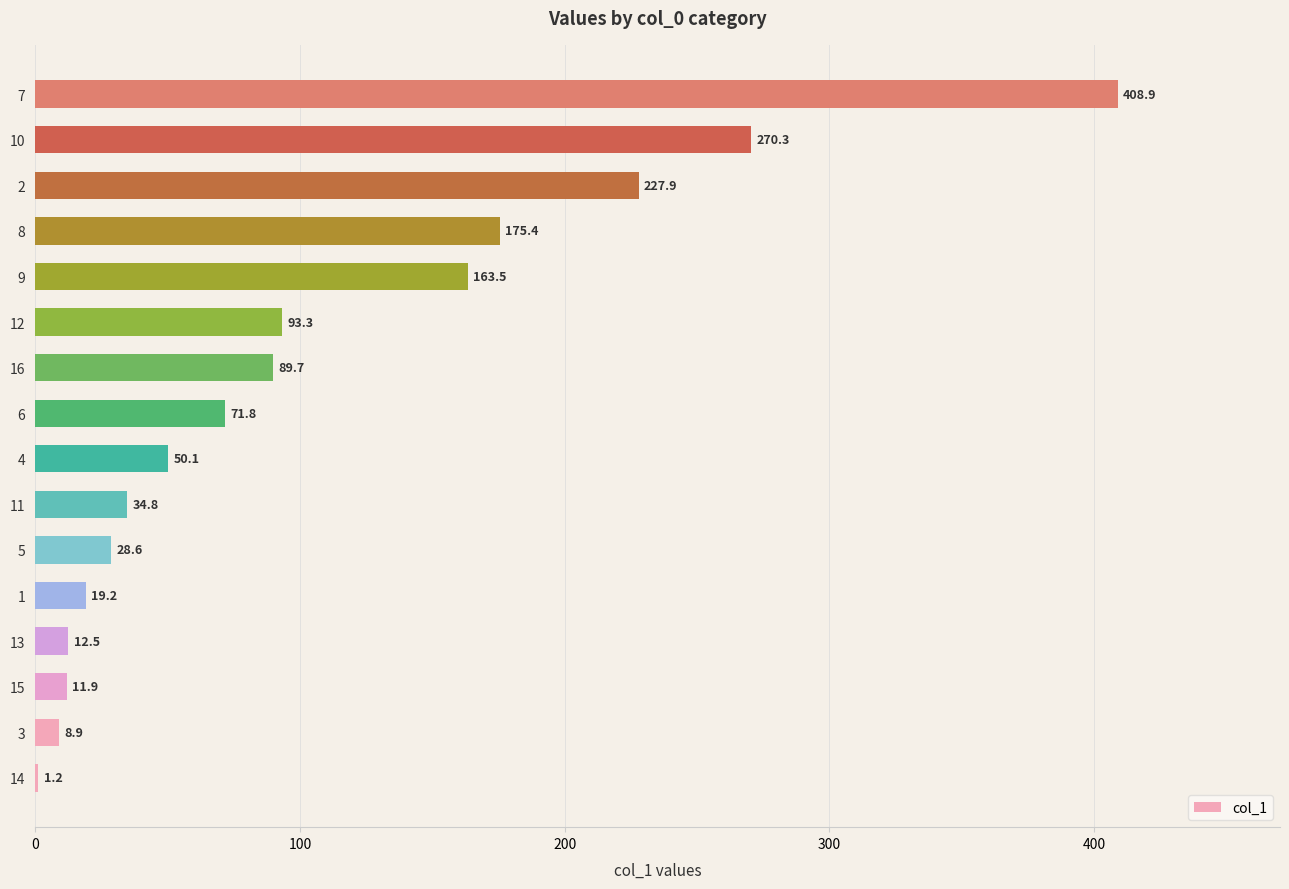

Reading bottom to top, extract all data points from this chart.

14=1.2	3=8.9	15=11.9	13=12.5	1=19.2	5=28.6	11=34.8	4=50.1	6=71.8	16=89.7	12=93.3	9=163.5	8=175.4	2=227.9	10=270.3	7=408.9